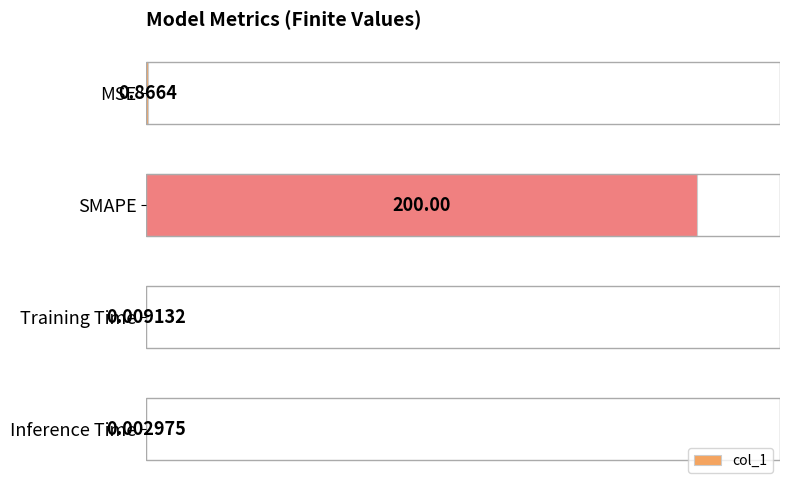

Which label corresponds to the largest value in the chart?

SMAPE